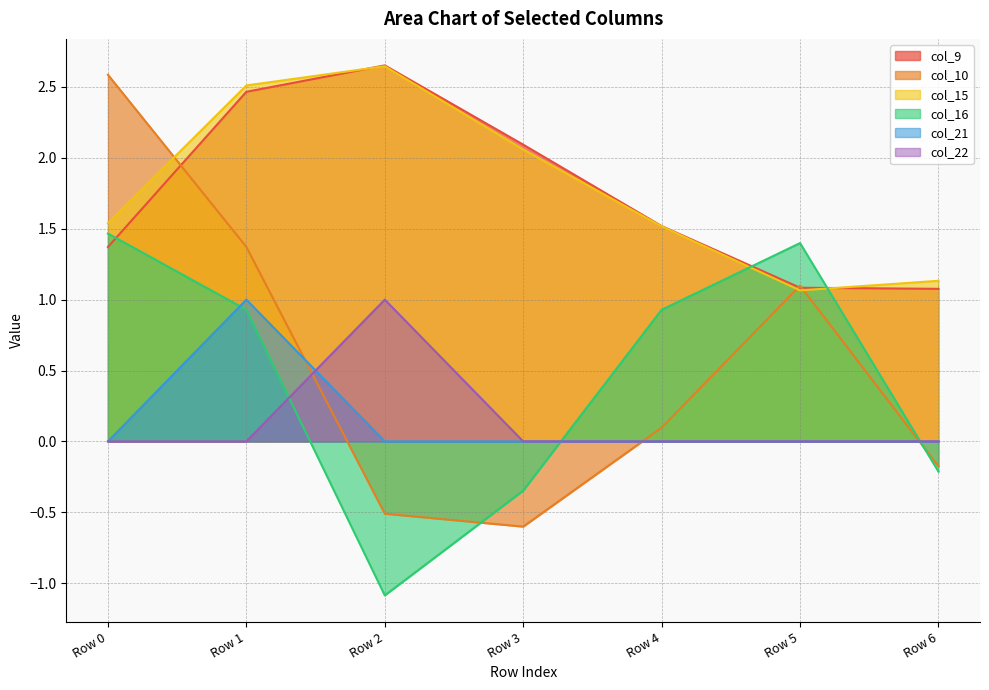

How many series are shown in this chart?

6